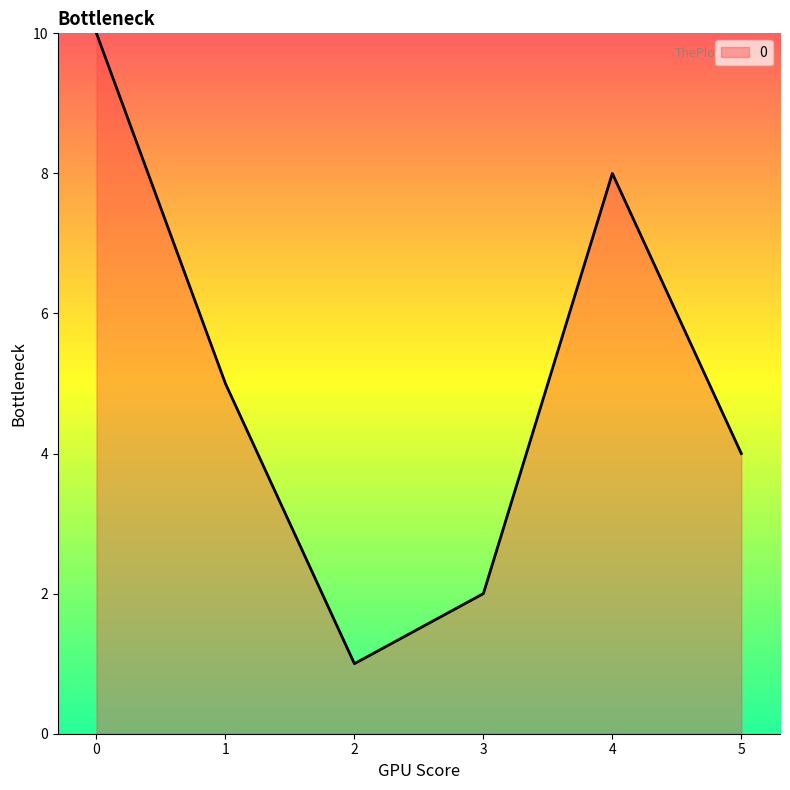

What is the difference between the maximum and minimum values?

9